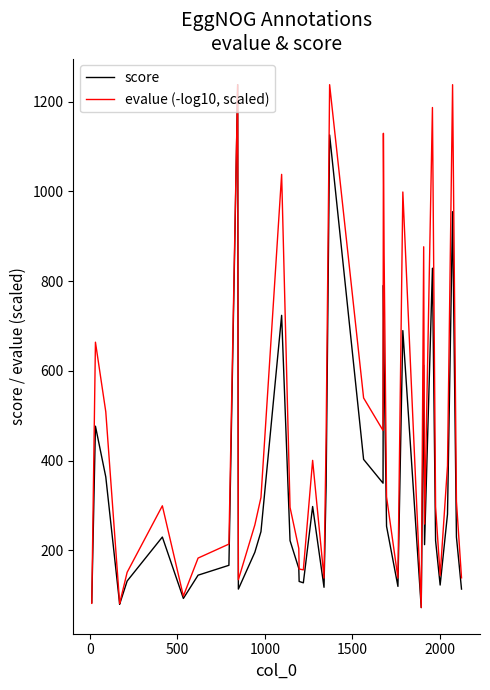

Rank the series by their average value, from highest to lowest.

evalue (-log10, scaled), score